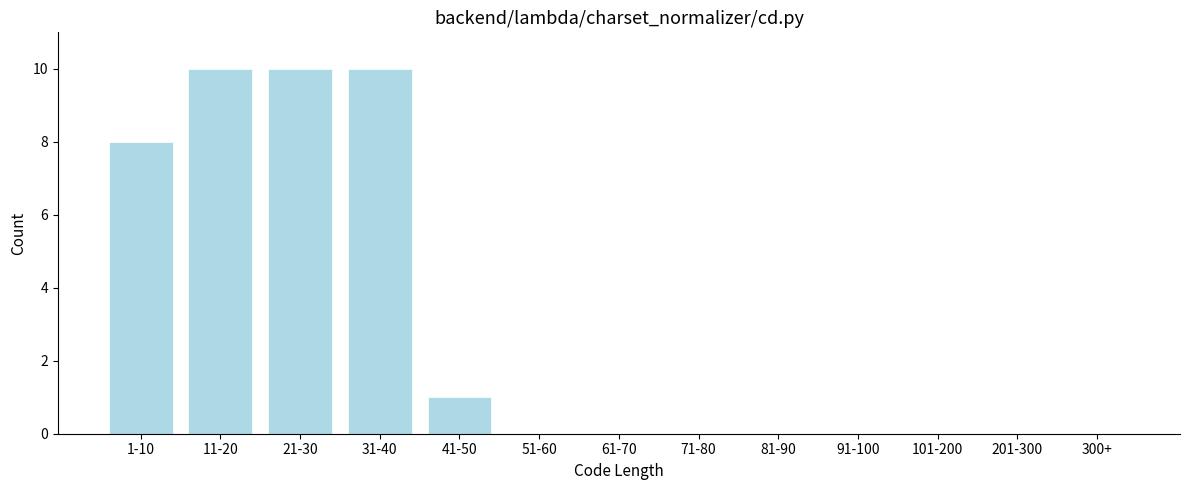

Reading left to right, extract all data points from this chart.

1-10=8	11-20=10	21-30=10	31-40=10	41-50=1	51-60=0	61-70=0	71-80=0	81-90=0	91-100=0	101-200=0	201-300=0	300+=0